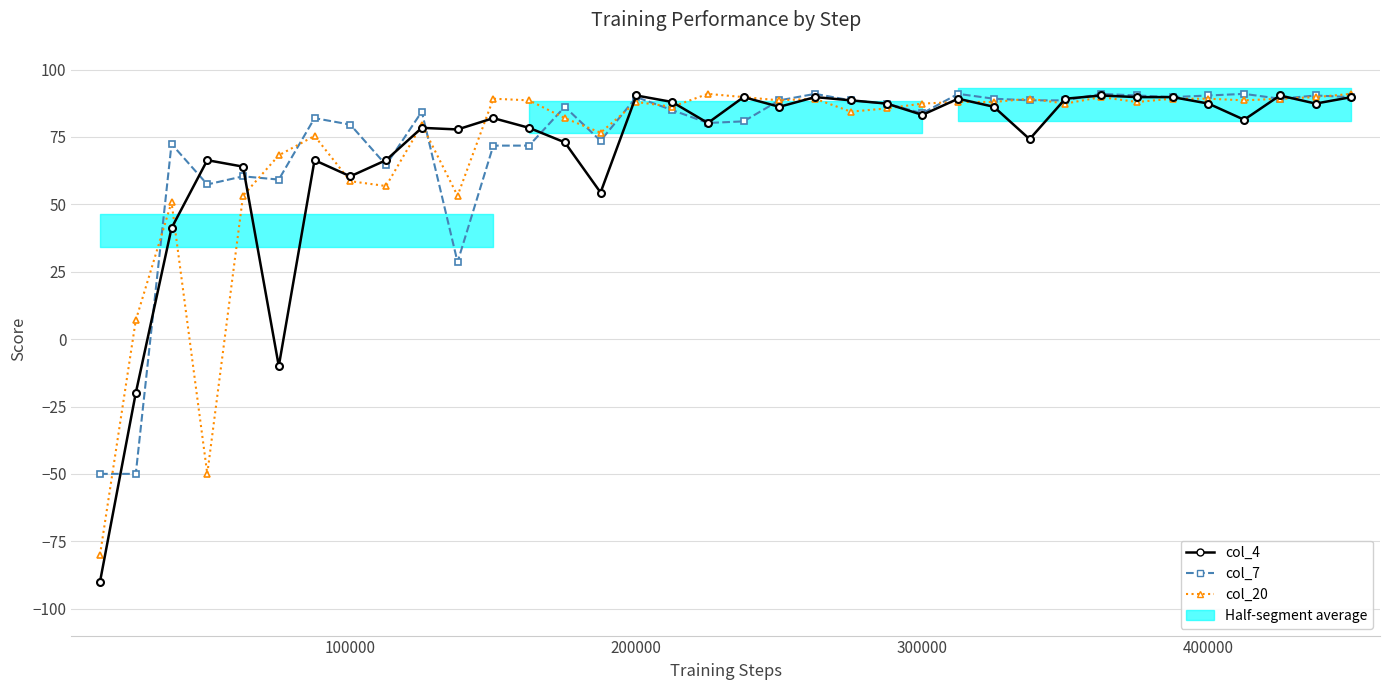

Is the value of col_20 at 7 greater than the value of col_4 at 11?

No